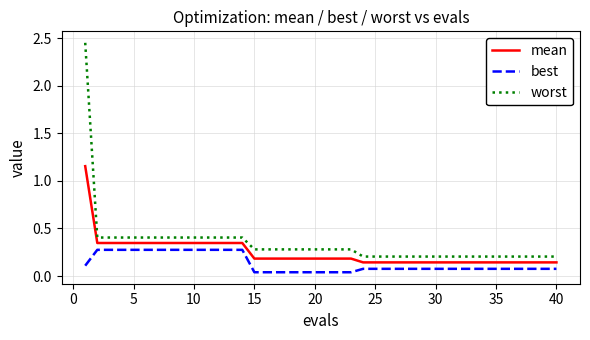

Which series has the widest spread of values?

worst